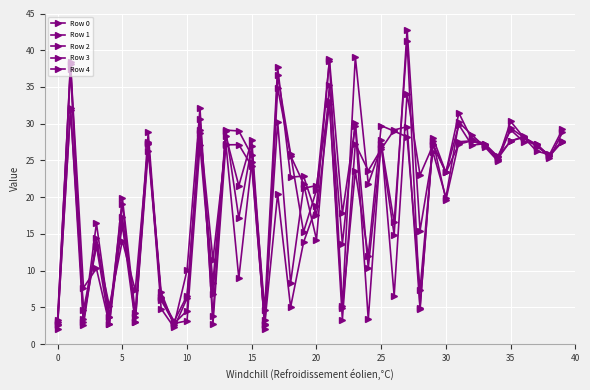

How many data points in Row 3 are above 24?

20